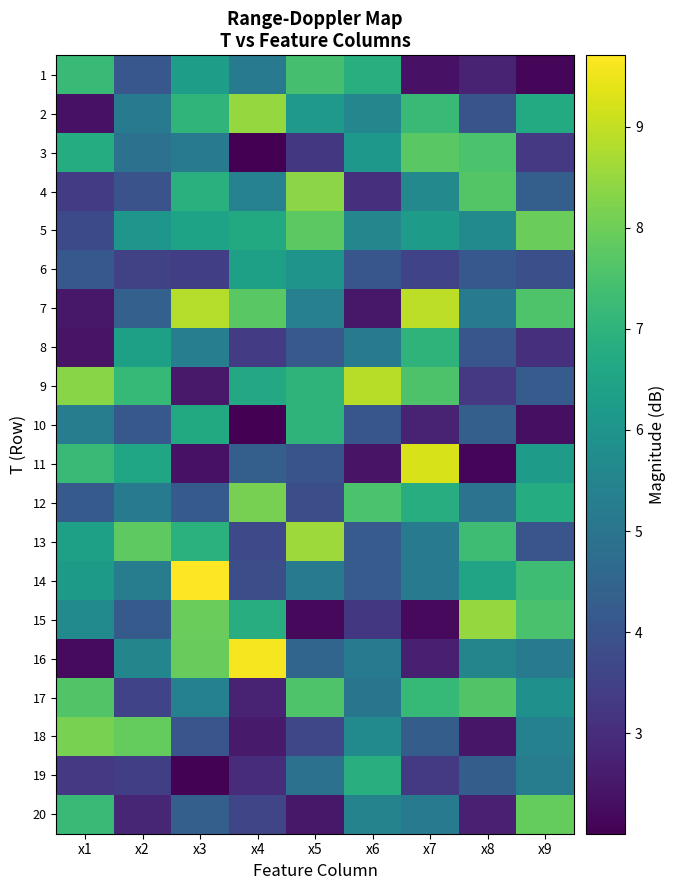

Between x3 and x6, which is larger?

x6